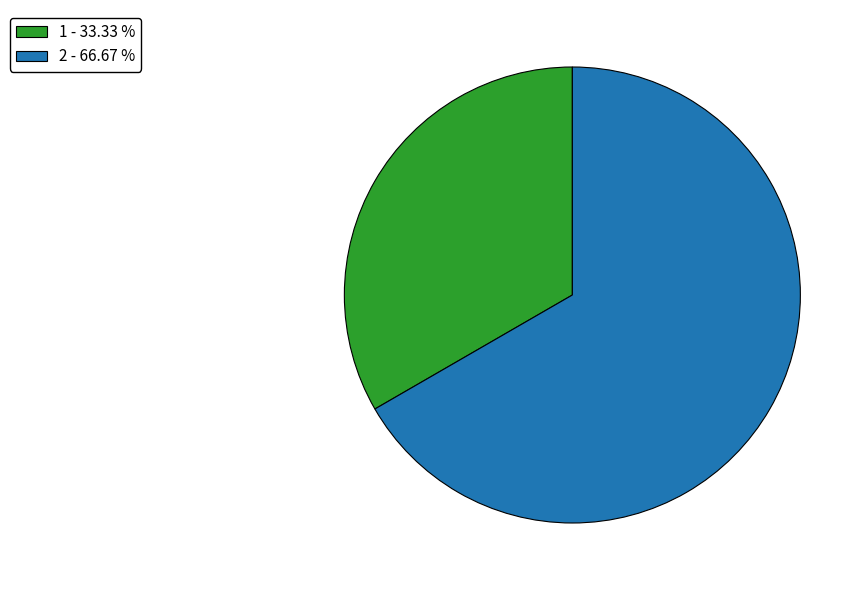

Between 1 - 33.33 % and 2 - 66.67 %, which is larger?

2 - 66.67 %